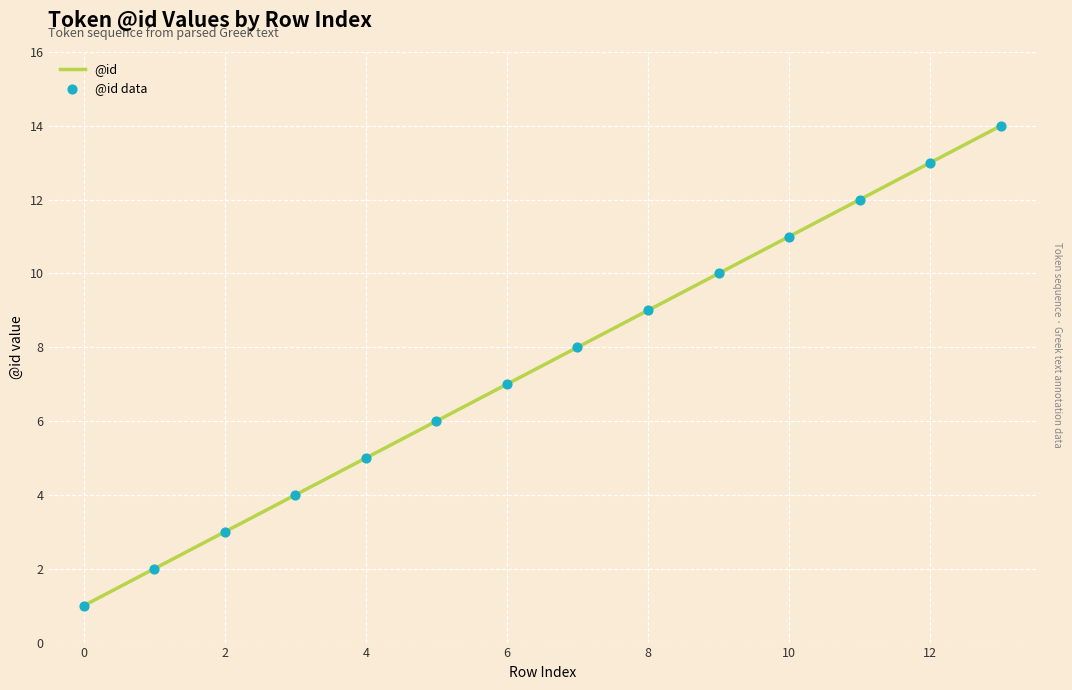

What is the difference between the maximum and minimum values?

13